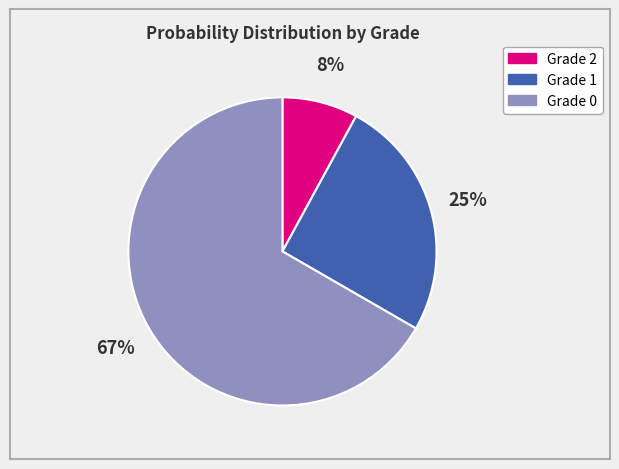

How many slices are in this pie chart?

3